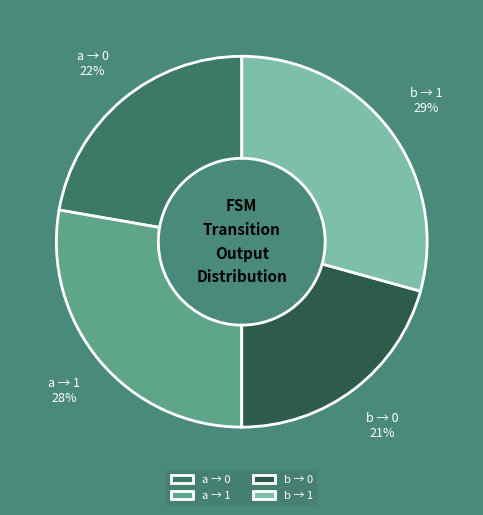

Count the number of slices in the pie.

4